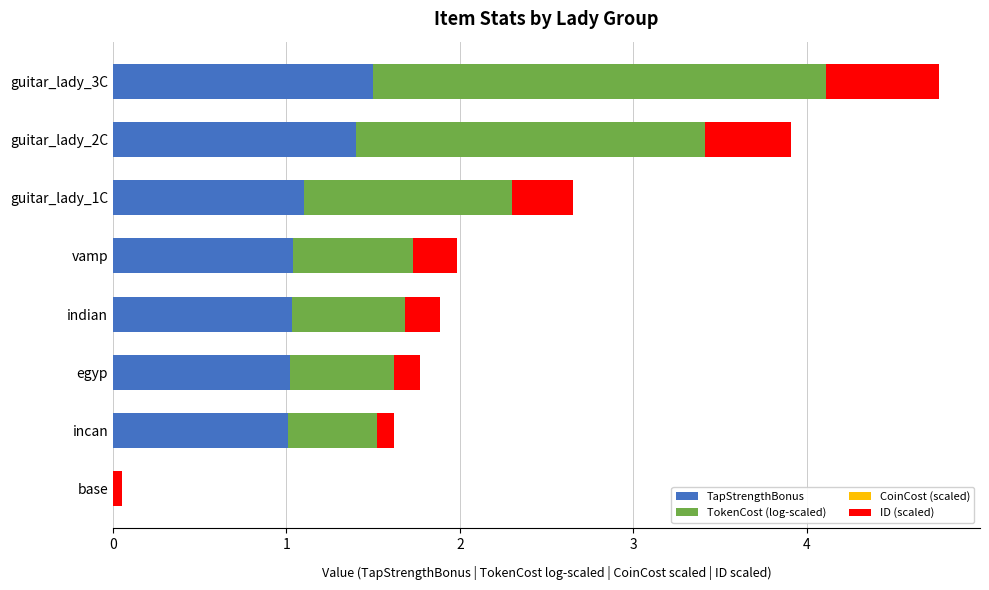

What is the total value across all series at vamp?

2.0